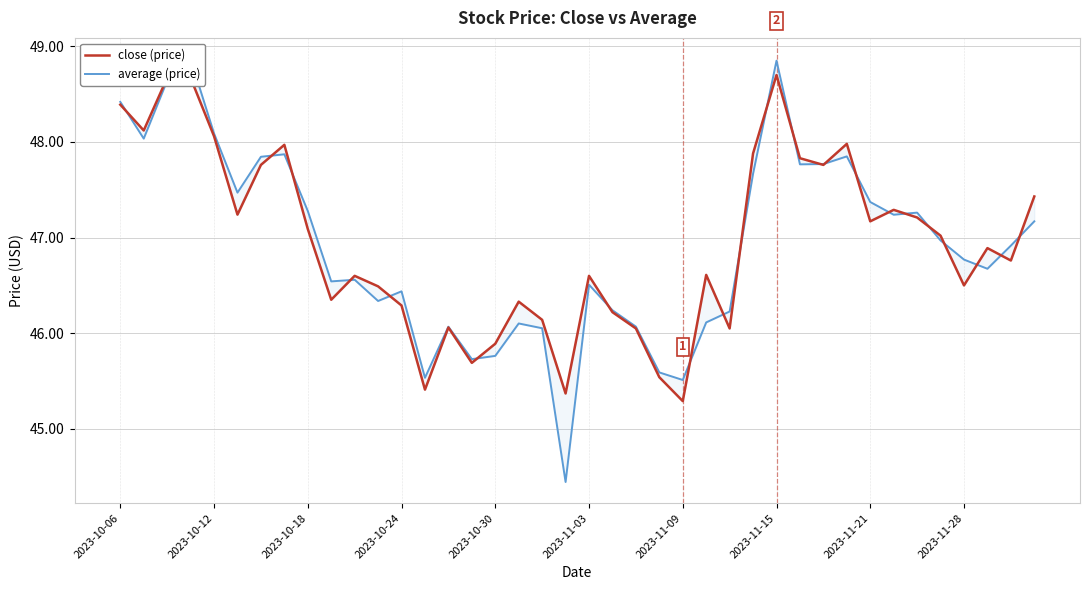

What value does the close (price) series have at 25?

46.6